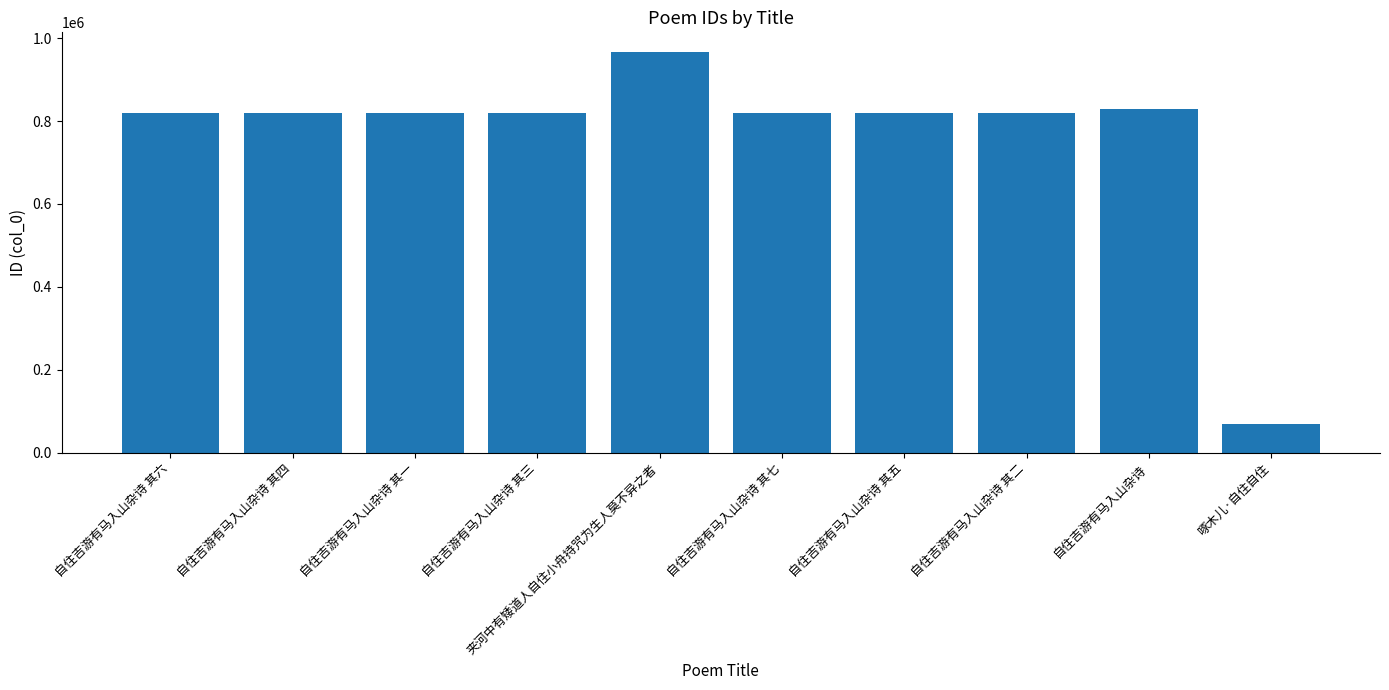

Which has a higher value, 啄木儿·自住自住 or 自住吉游有马入山杂诗 其六?

自住吉游有马入山杂诗 其六